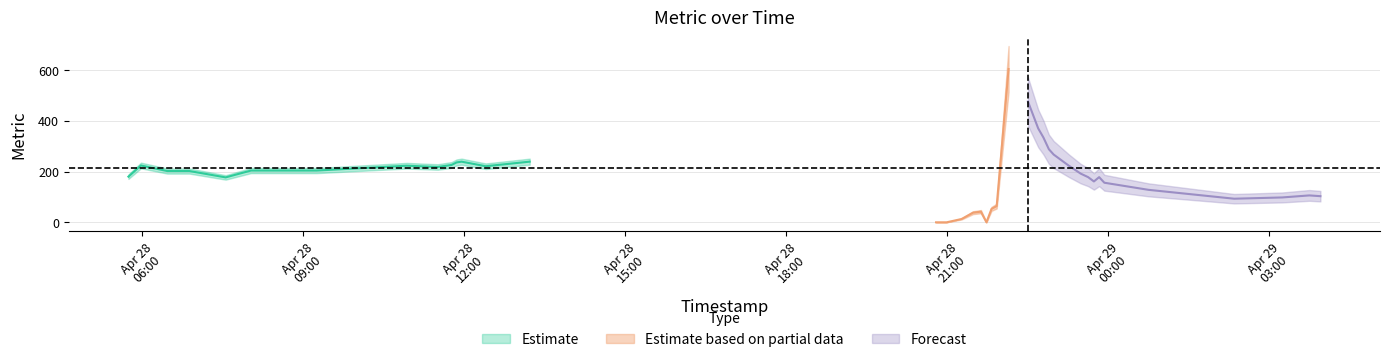

The chart shows a value of 454 at 28. True or false?

False